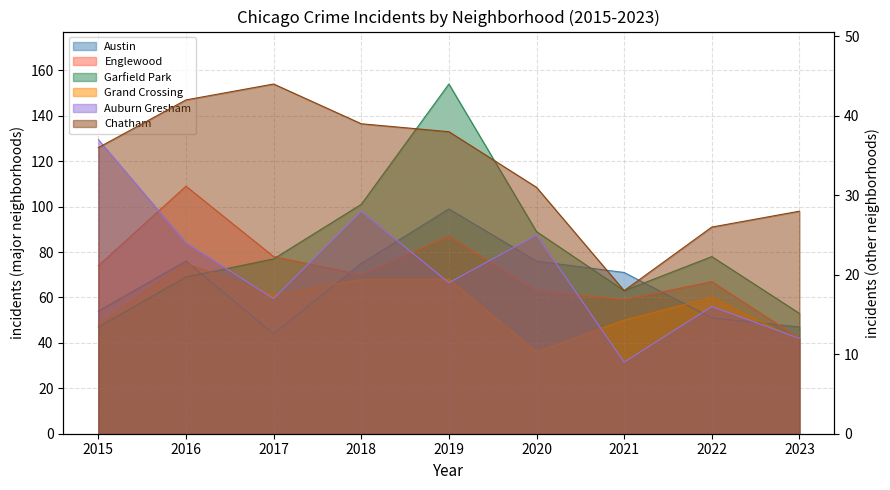

Reading left to right, extract all data points from this chart.

Austin: 2015=54	2016=76	2017=44	2018=75	2019=99	2020=76	2021=71	2022=51	2023=47
Englewood: 2015=74	2016=109	2017=78	2018=70	2019=87	2020=63	2021=59	2022=67	2023=42
Garfield Park: 2015=47	2016=69	2017=77	2018=101	2019=154	2020=89	2021=63	2022=78	2023=53
Grand Crossing: 2015=48	2016=75	2017=61	2018=68	2019=68	2020=36	2021=50	2022=60	2023=41
Auburn Gresham: 2015=37	2016=24	2017=17	2018=28	2019=19	2020=25	2021=9	2022=16	2023=12
Chatham: 2015=36	2016=42	2017=44	2018=39	2019=38	2020=31	2021=18	2022=26	2023=28